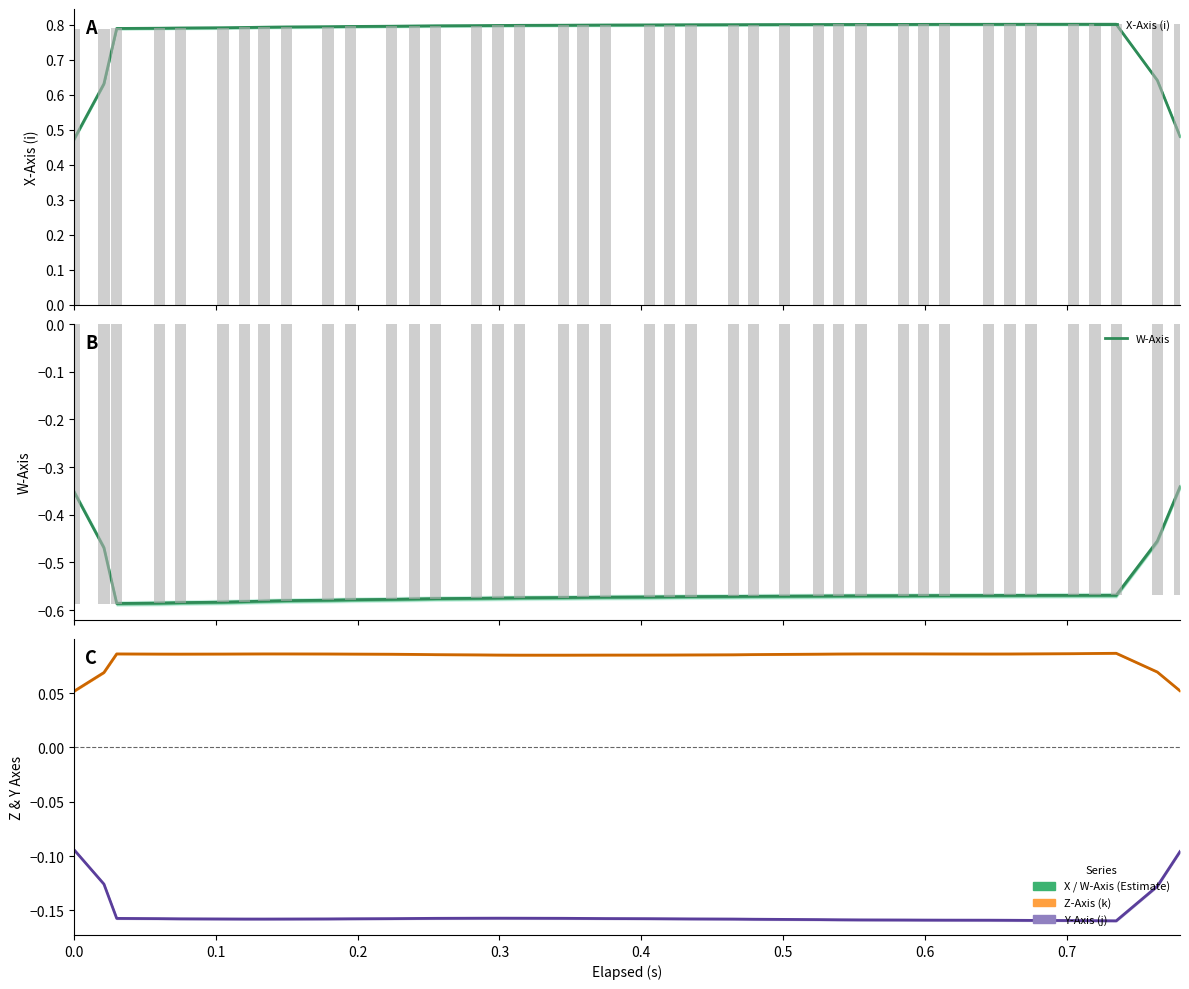

True or false: Y-Axis (j) has a value of -0.1 at 18.

False